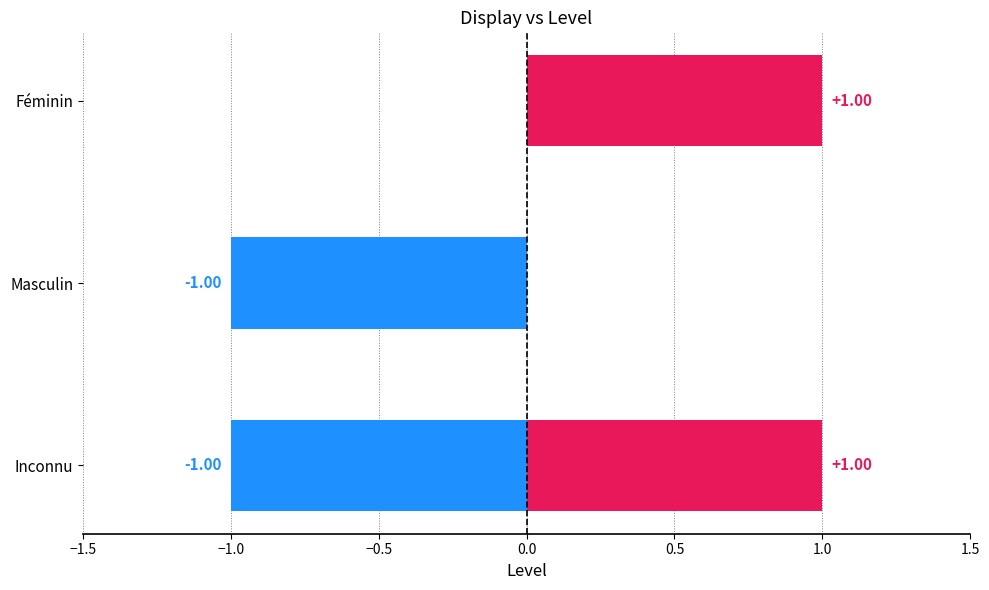

Does the chart contain stacked bars?

No